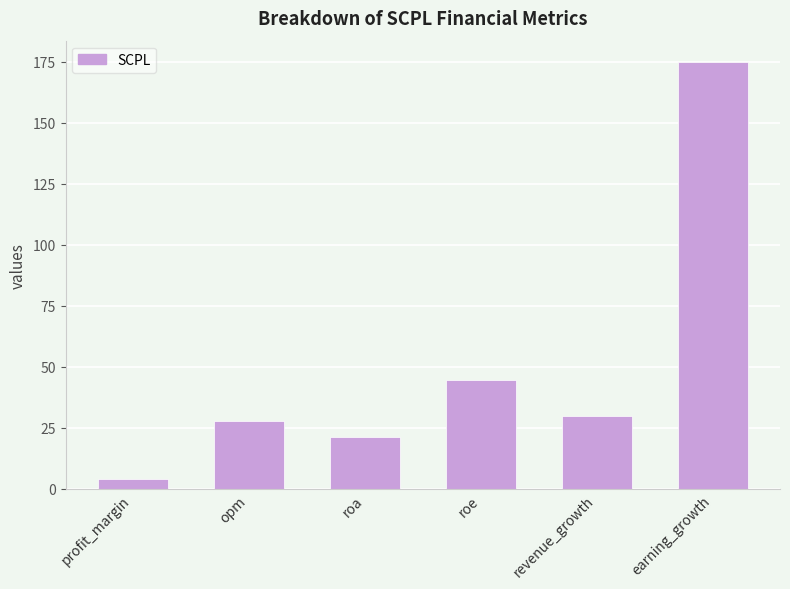

Count the number of values greater than 29.

3